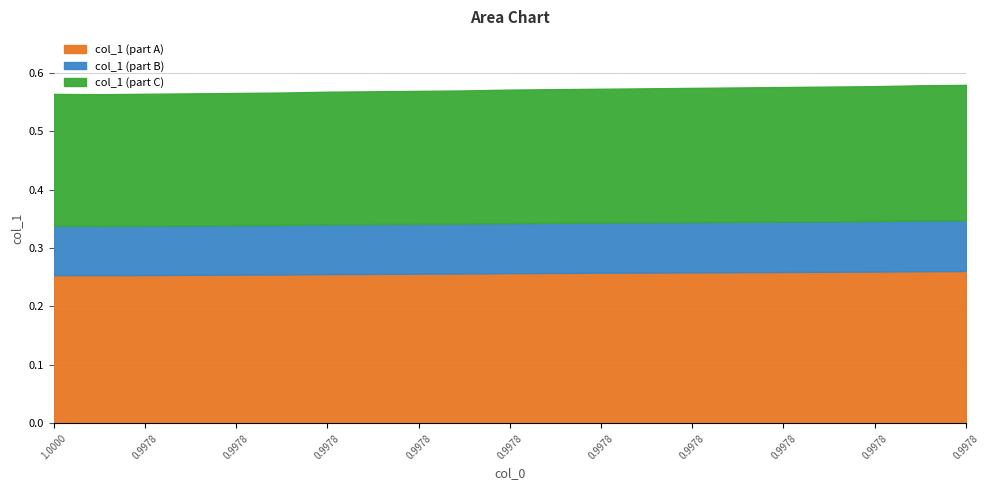

How many values are between 0 and 1?

21